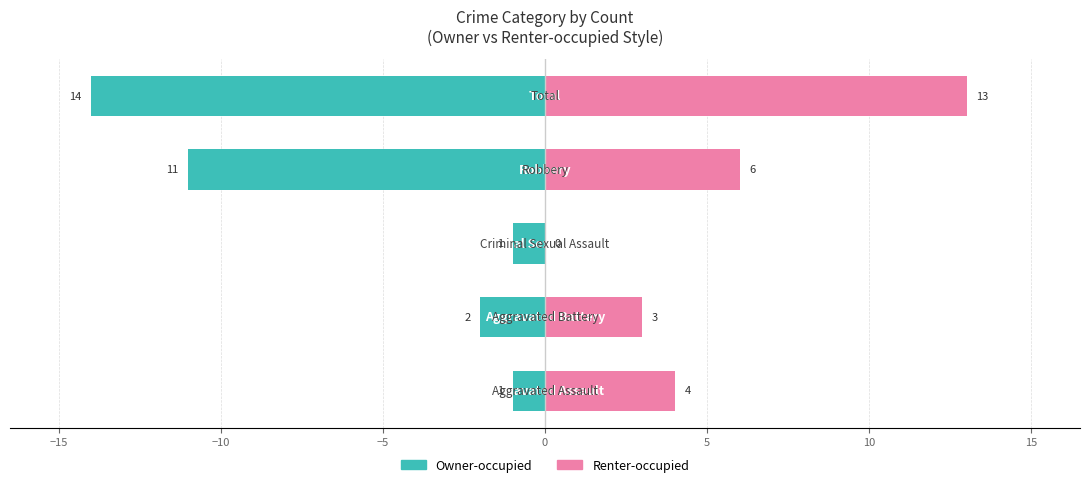

Reading left to right, list all the values displayed in this chart.

Owner-occupied: −20=-1	−15=-2	−10=-1	−5=-11	0=-14
Renter-occupied: −20=4	−15=3	−10=0	−5=6	0=13